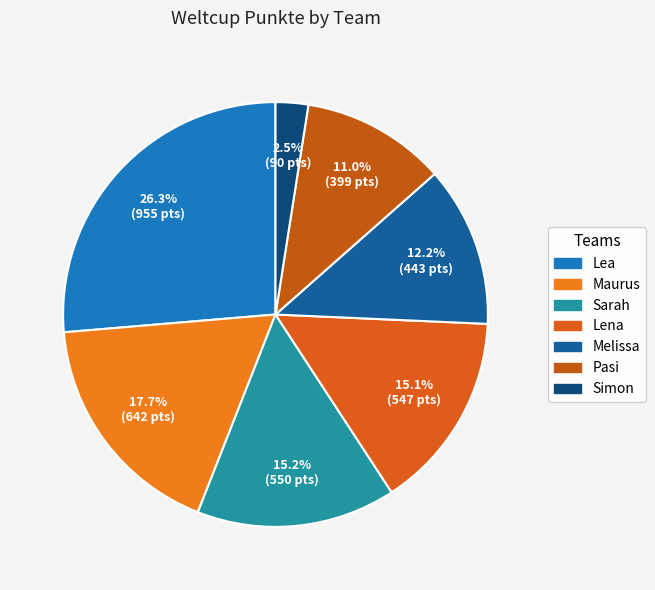

Is it true that Pasi is 1% of the pie?

False